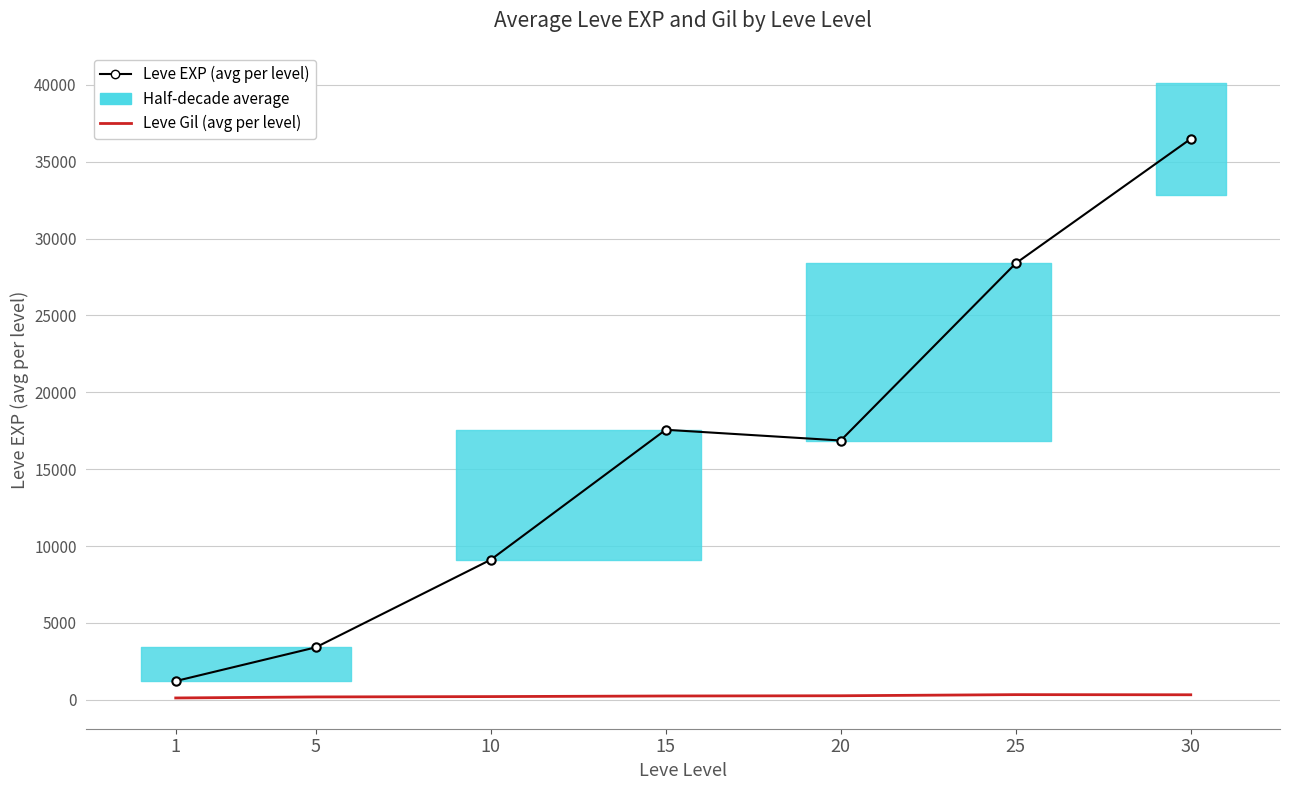

Reading left to right, transcribe all the data shown in this chart.

Leve EXP (avg per level): 1=1213.3	5=3405.0	10=9106.7	15=17563.3	20=16865.0	25=28393.3	30=36492.5
Leve Gil (avg per level): 1=113.3	5=180.0	10=202.8	15=241.3	20=257.0	25=329.7	30=320.8